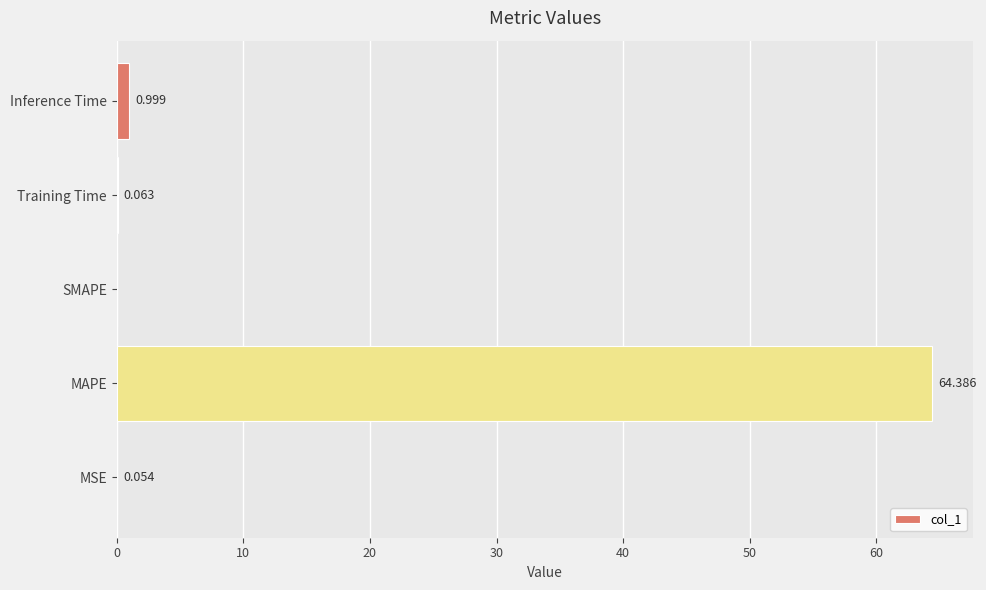

Which has a higher value, SMAPE or Inference Time?

Inference Time